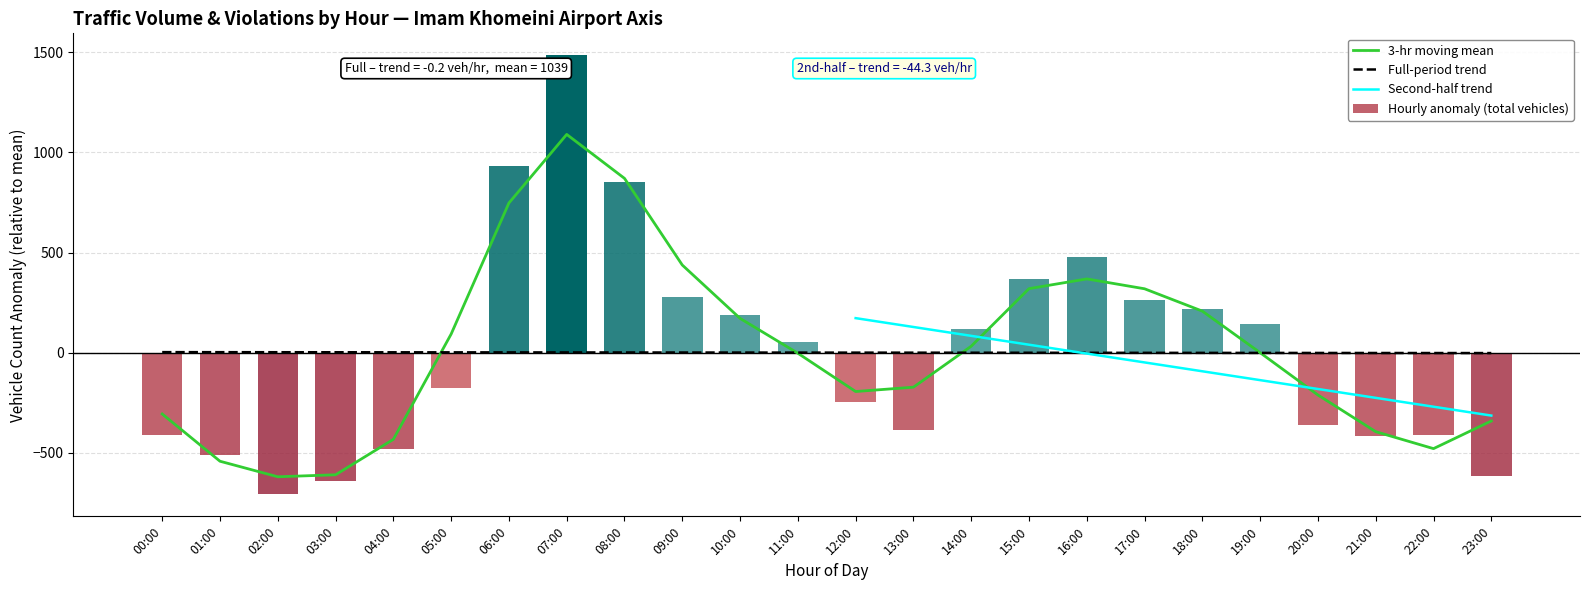

What is the difference between the maximum and minimum values in the Hourly anomaly (total vehicles) series?

2194.0